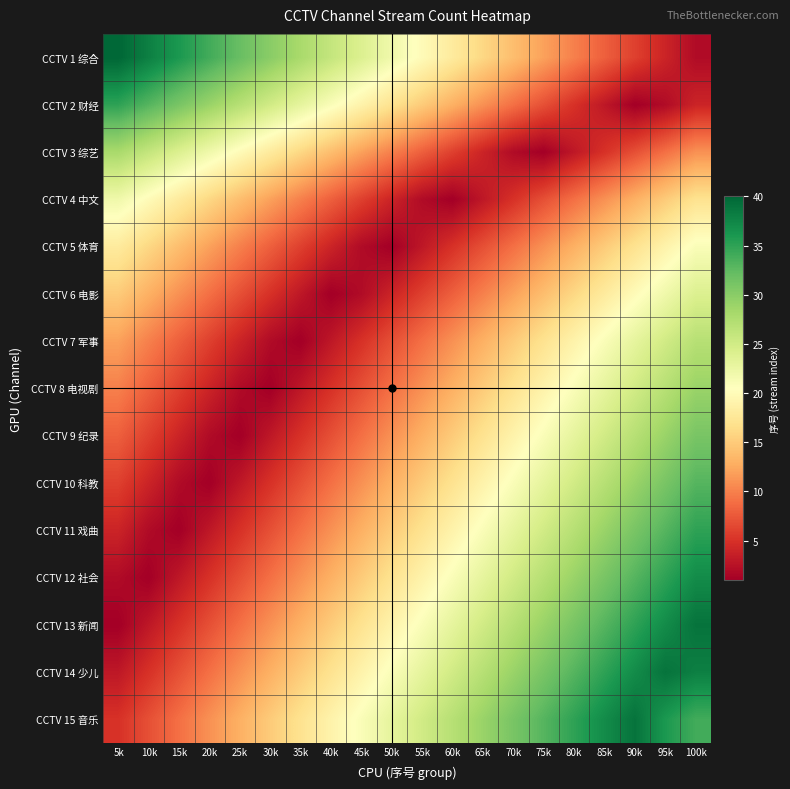

What is the difference between the highest and lowest values at 90k?

38